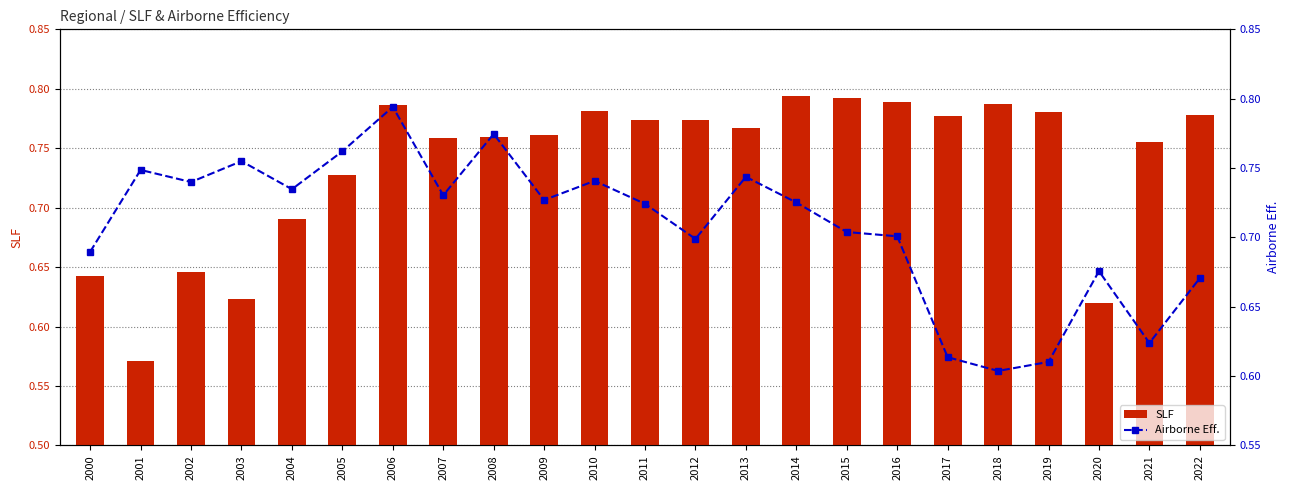

At 2015, list the series in order from smallest to largest.

Airborne Eff., SLF